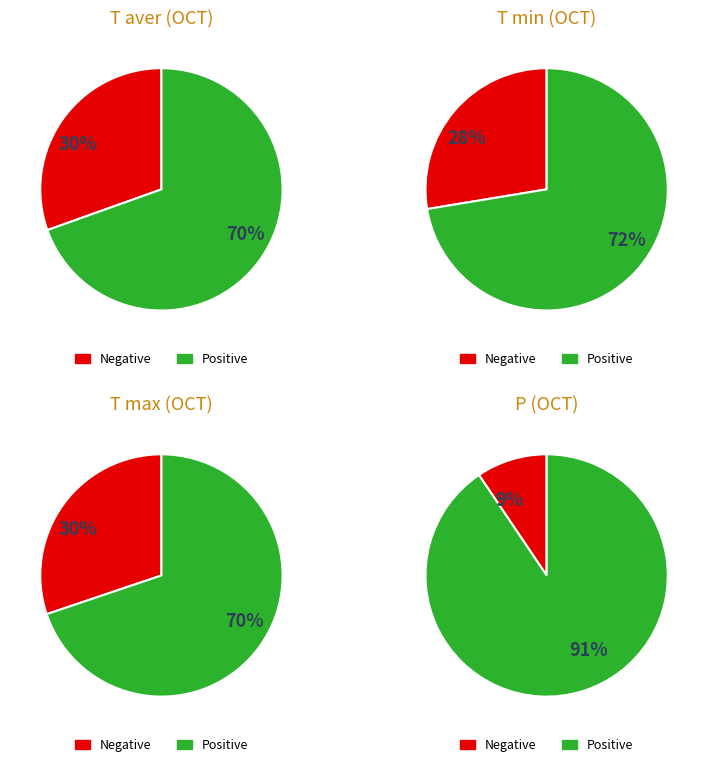

Which has a higher value, T min or P?

P